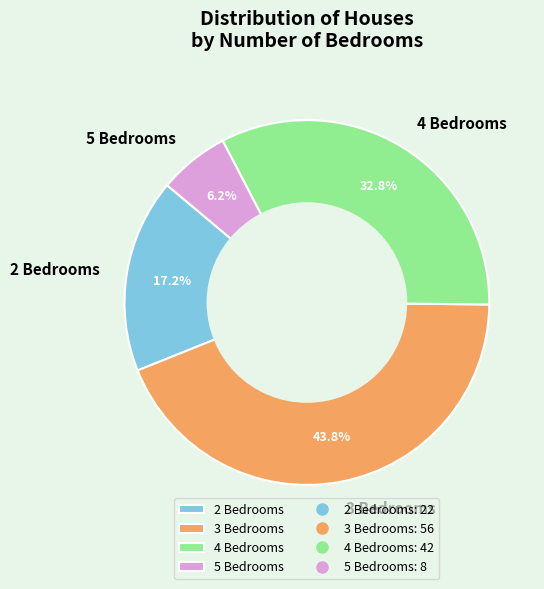

To the nearest percent, what portion does 4 Bedrooms represent?

33%